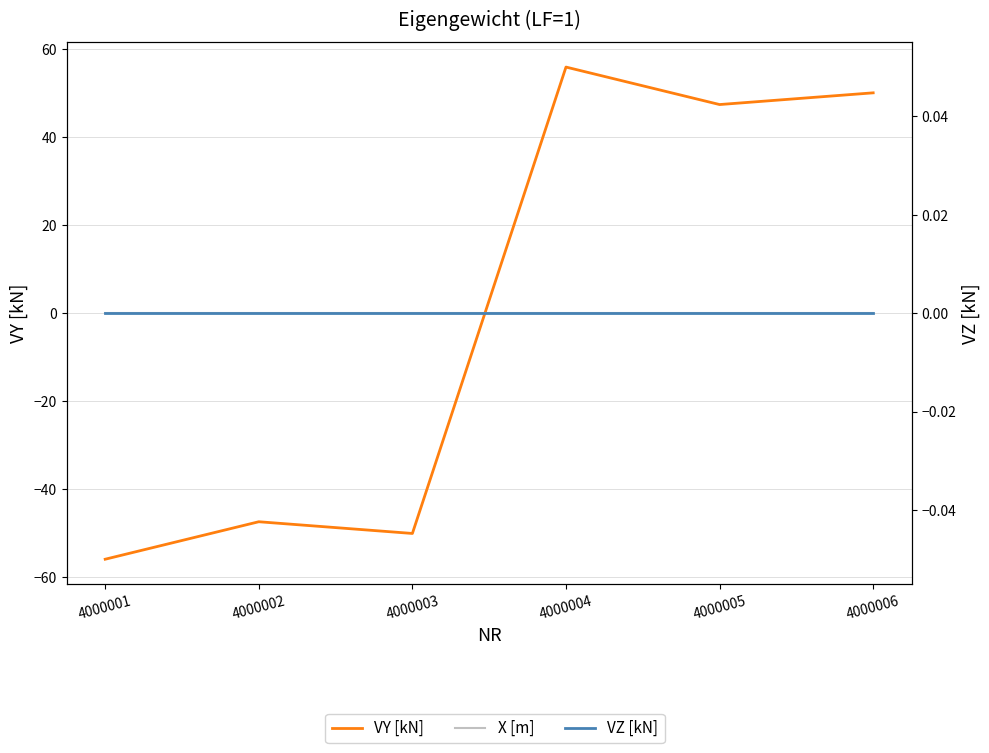

Reading right to left, extract all data points from this chart.

VY [kN]: 4000006=50.1	4000005=47.4	4000004=55.9	4000003=-50.1	4000002=-47.4	4000001=-55.9
X [m]: 4000006=0.0	4000005=0.0	4000004=0.0	4000003=0.0	4000002=0.0	4000001=0.0
VZ [kN]: 4000006=0.0	4000005=0.0	4000004=0.0	4000003=0.0	4000002=0.0	4000001=0.0